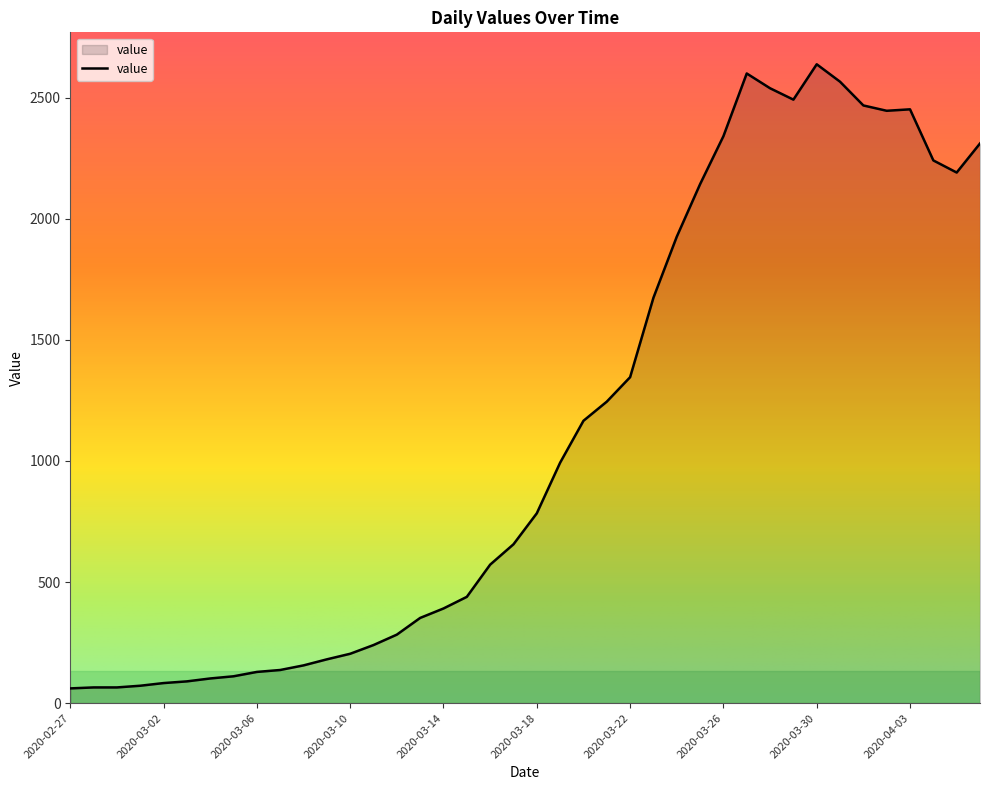

What is the minimum value shown in the chart?

61